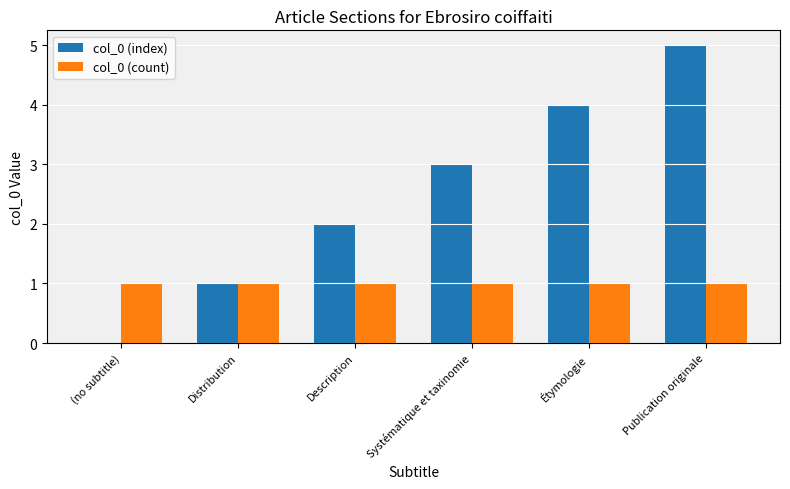

Count the number of categories in the chart.

6